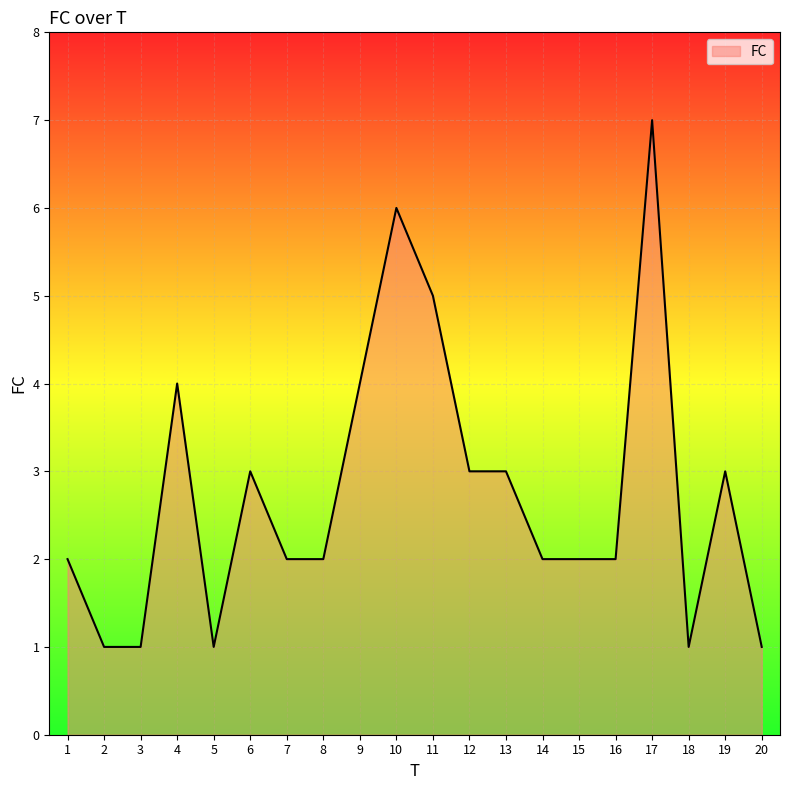

What is the difference between the maximum and minimum values?

6